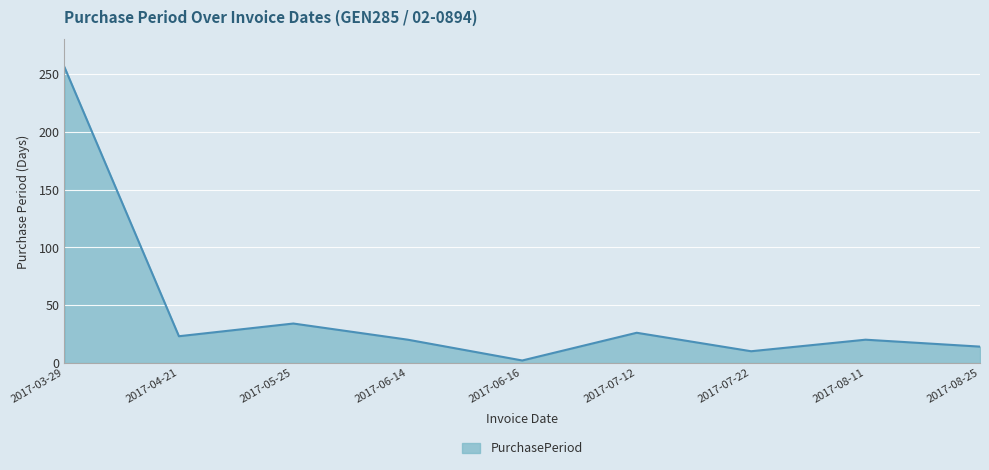

How many interior local peaks (higher than both neighbors) does the data have?

3